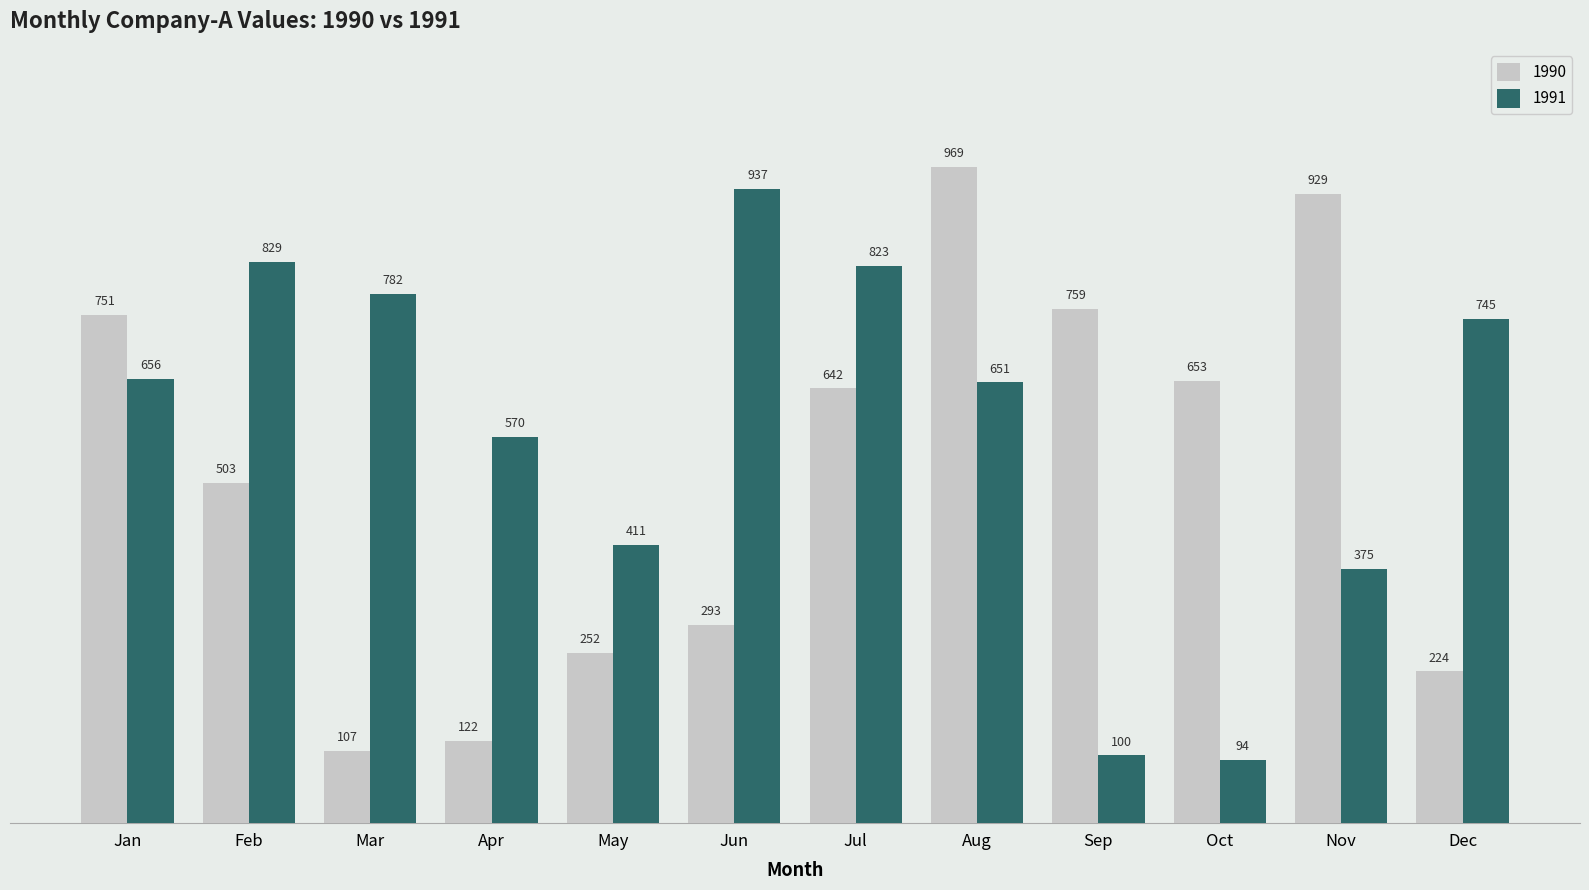

List the labels in order of 1991 value, largest first.

Jun, Feb, Jul, Mar, Dec, Jan, Aug, Apr, May, Nov, Sep, Oct